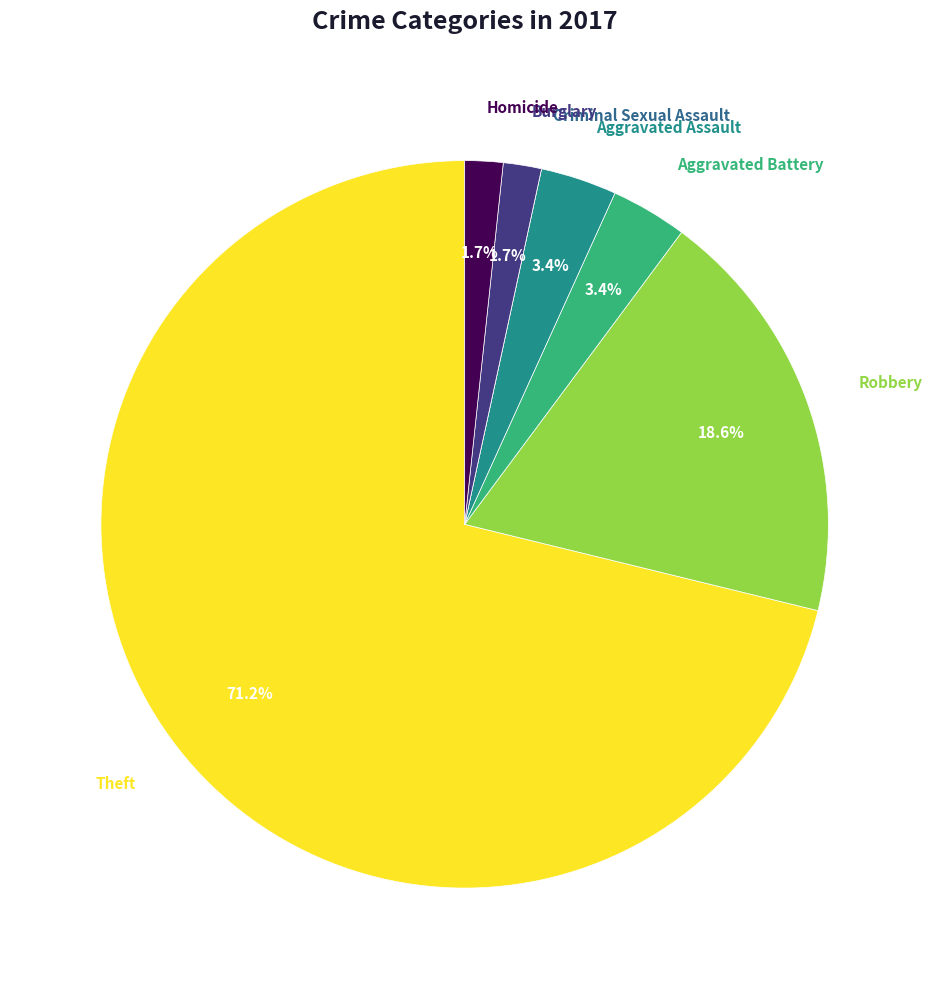

What percentage is the Robbery slice, to the nearest percent?

19%